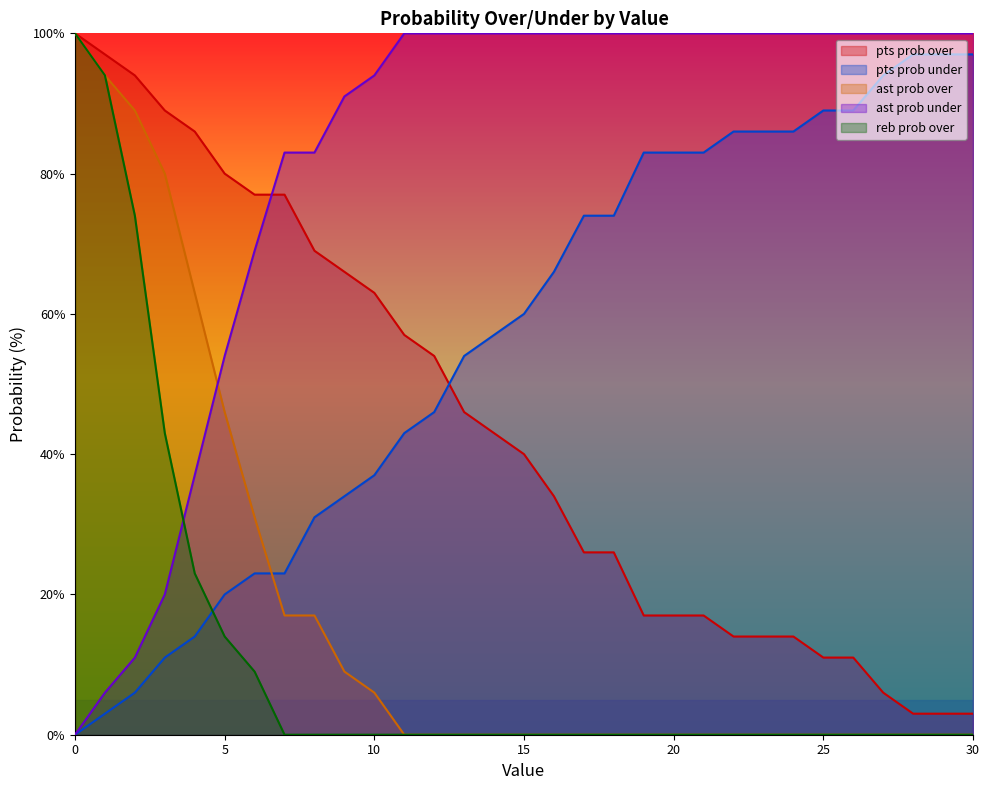

True or false: pts prob over has more than 1 points higher than both neighbors.

False